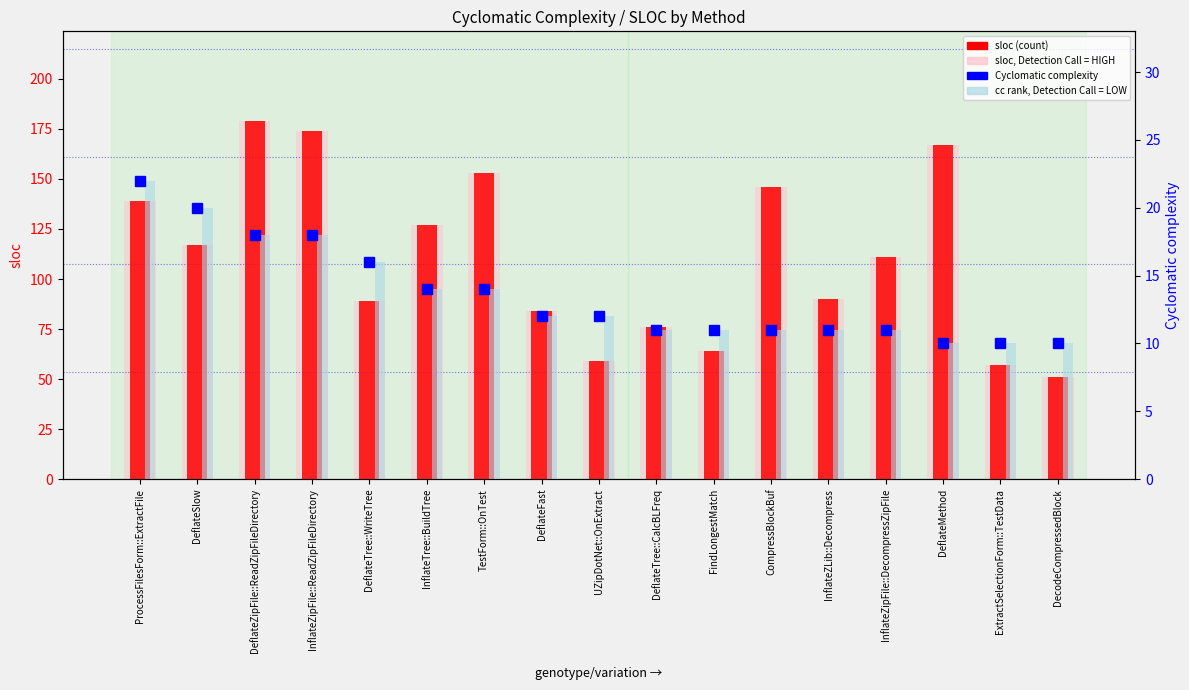

Which series has the largest range (max minus min)?

sloc